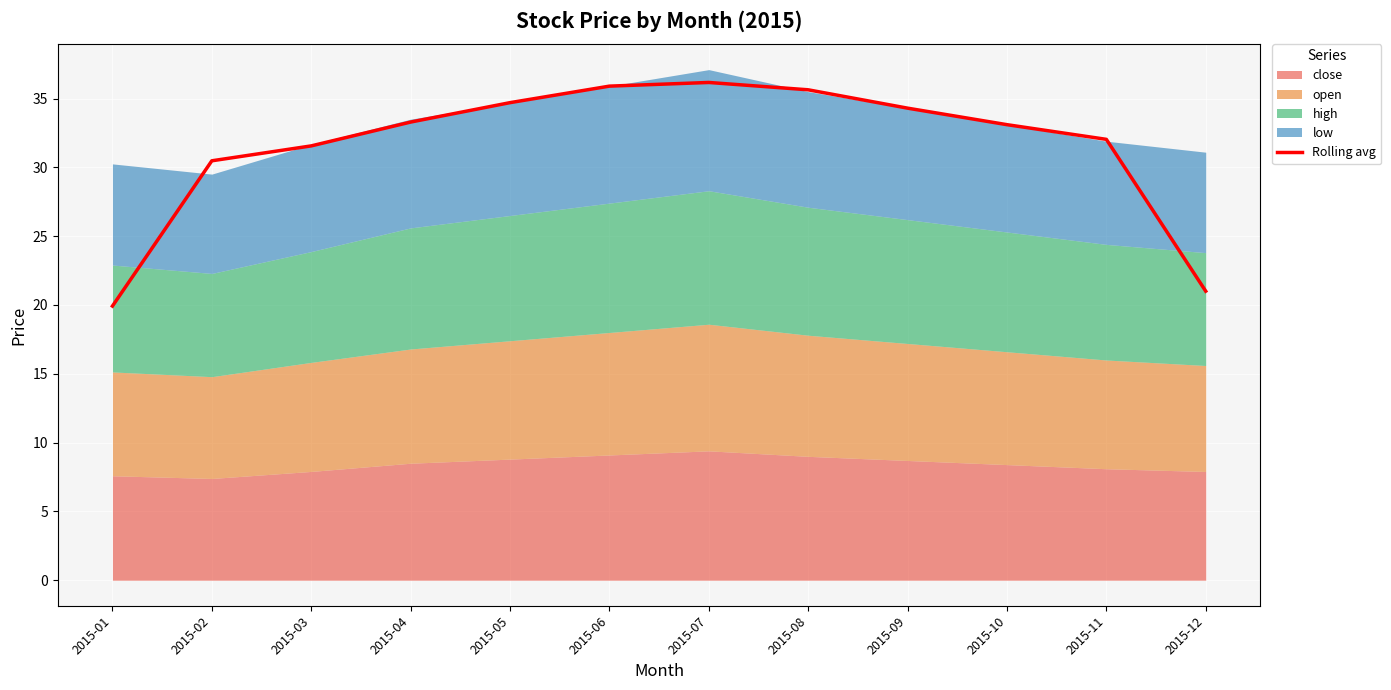

What is the value of the 7th point from the left?

36.2